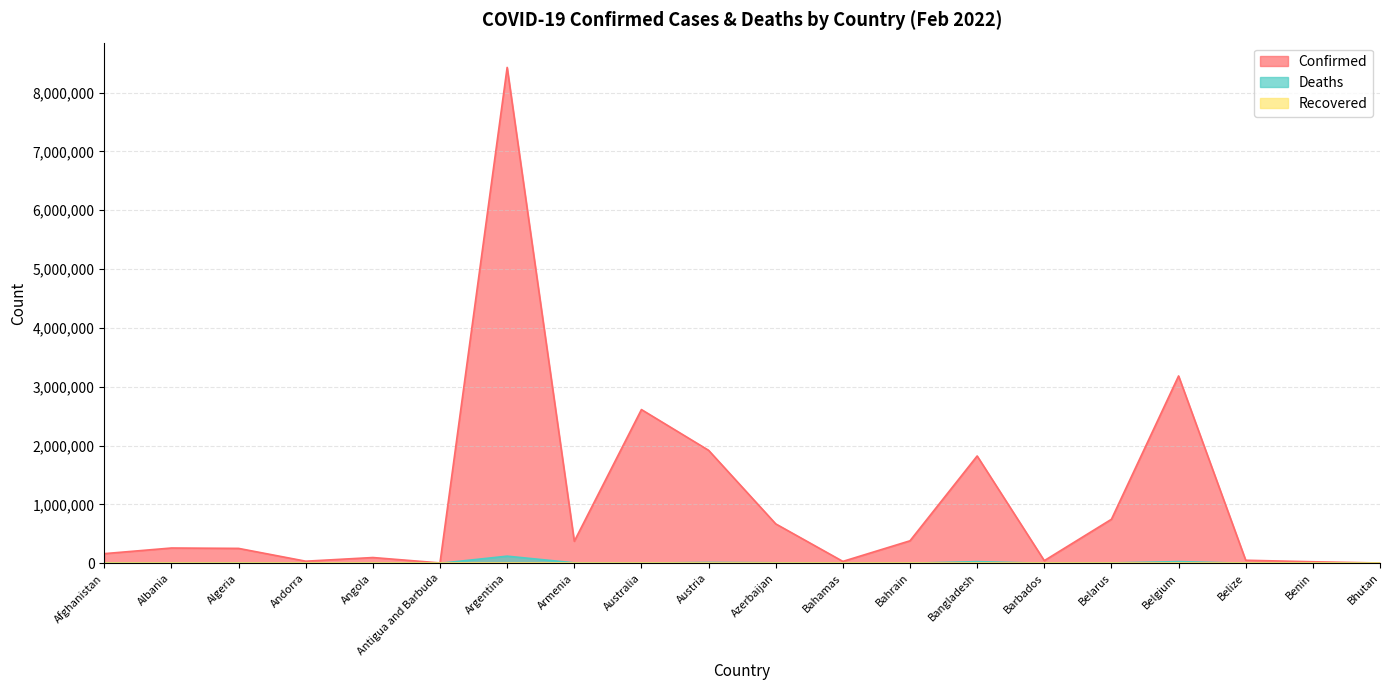

What is the greatest value displayed?

8427778